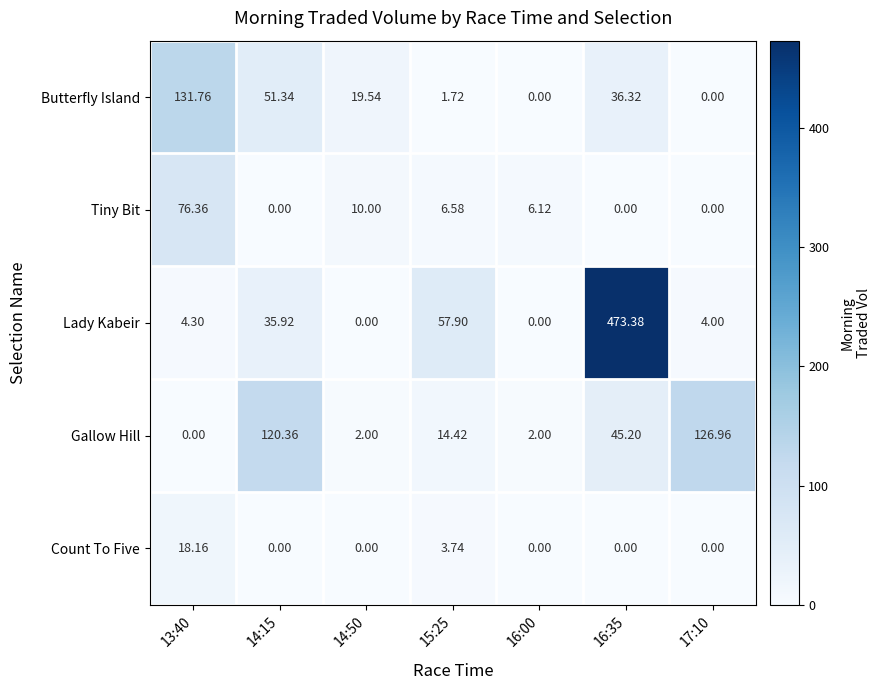

Is the value of Butterfly Island at 14:15 greater than the value of Count To Five at 15:25?

Yes